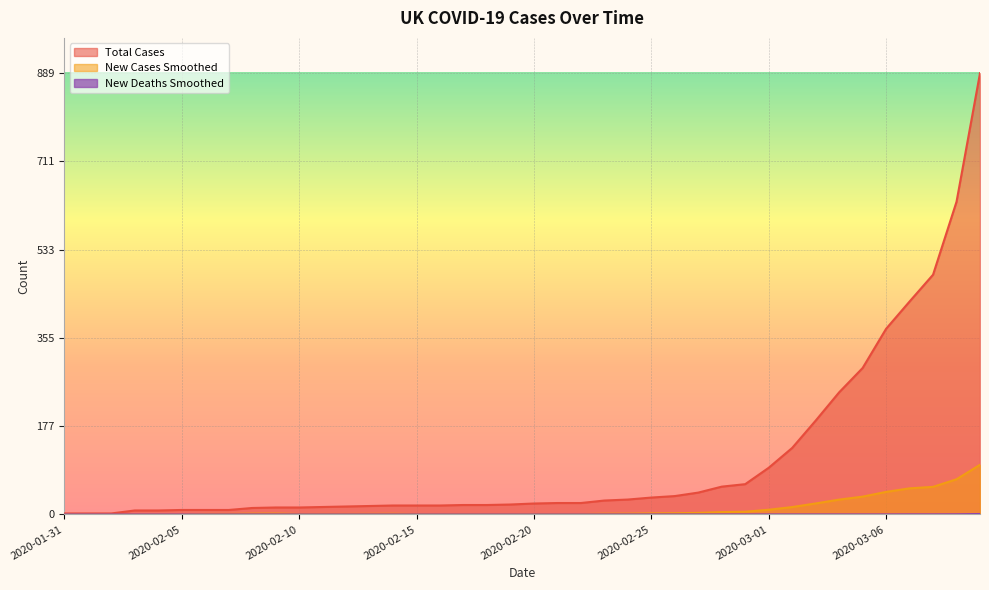

What is the label of the 27th point from the right?

2020-02-13